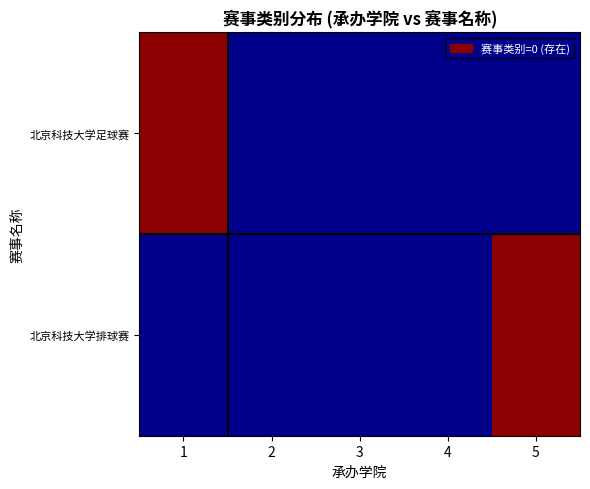

Reading left to right, list all the values displayed in this chart.

北京科技大学足球赛: 1=1	2=0	3=0	4=0	5=0
北京科技大学排球赛: 1=0	2=0	3=0	4=0	5=1